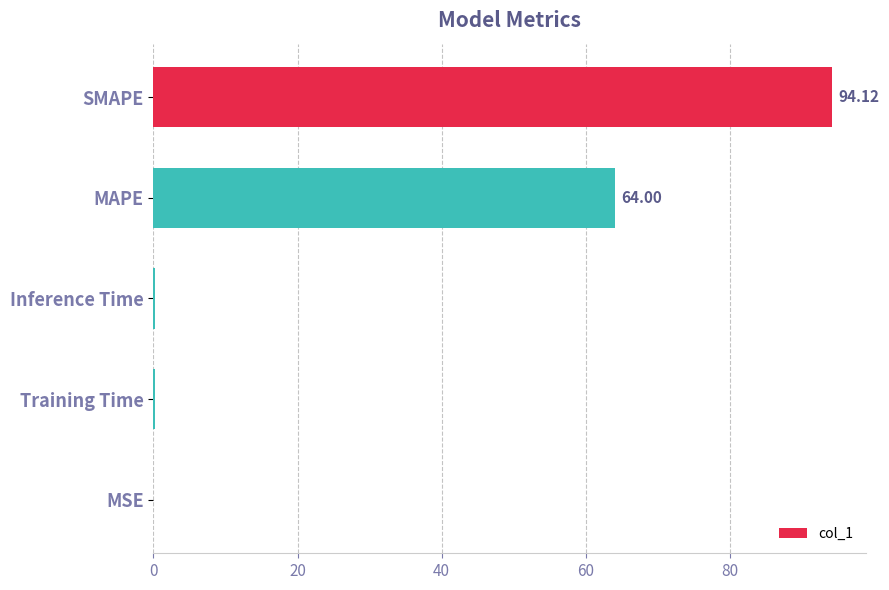

Which label corresponds to the largest value in the chart?

SMAPE